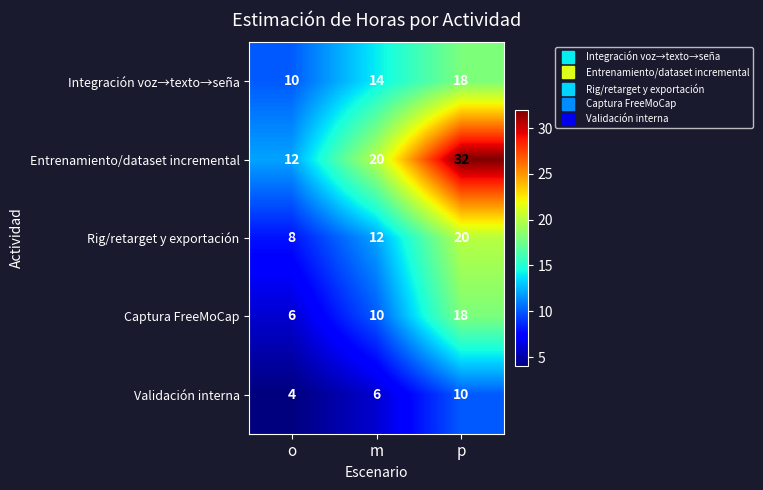

What is the difference between the maximum and minimum values in the Entrenamiento/dataset incremental series?

20